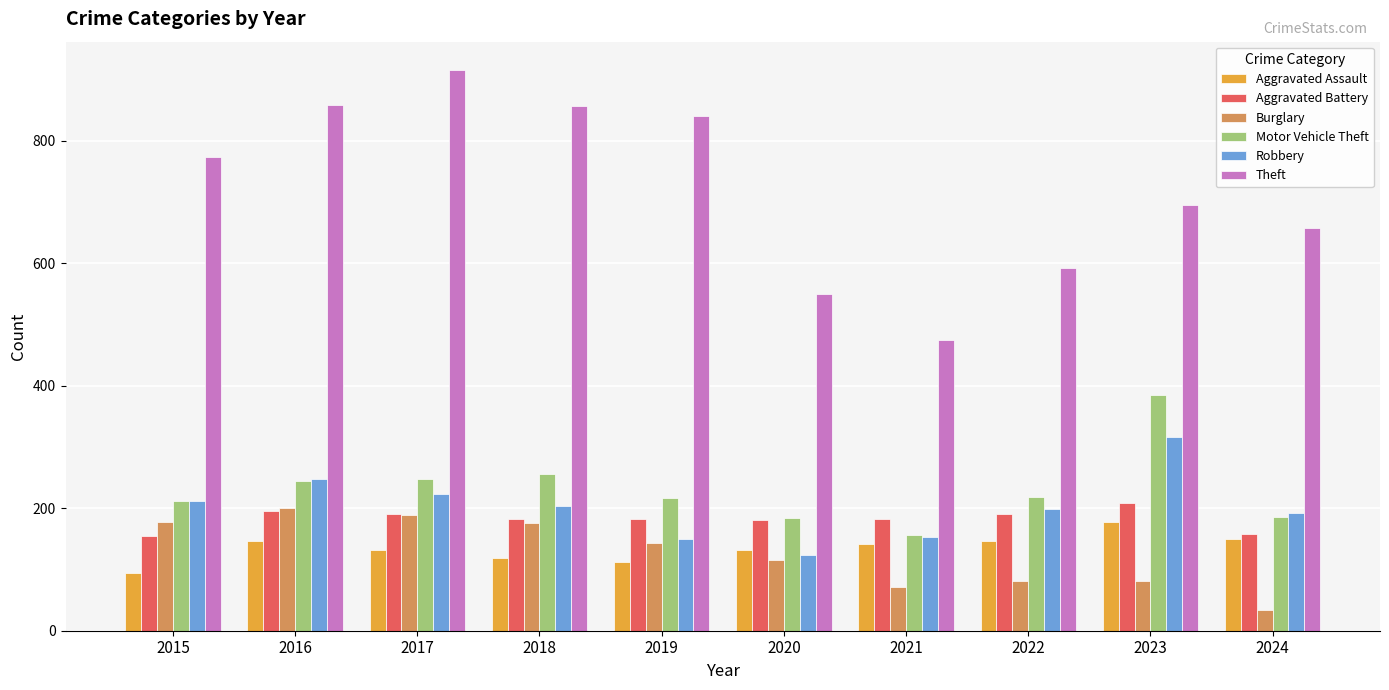

Between 2015 and 2020, which series saw the biggest shift?

Theft